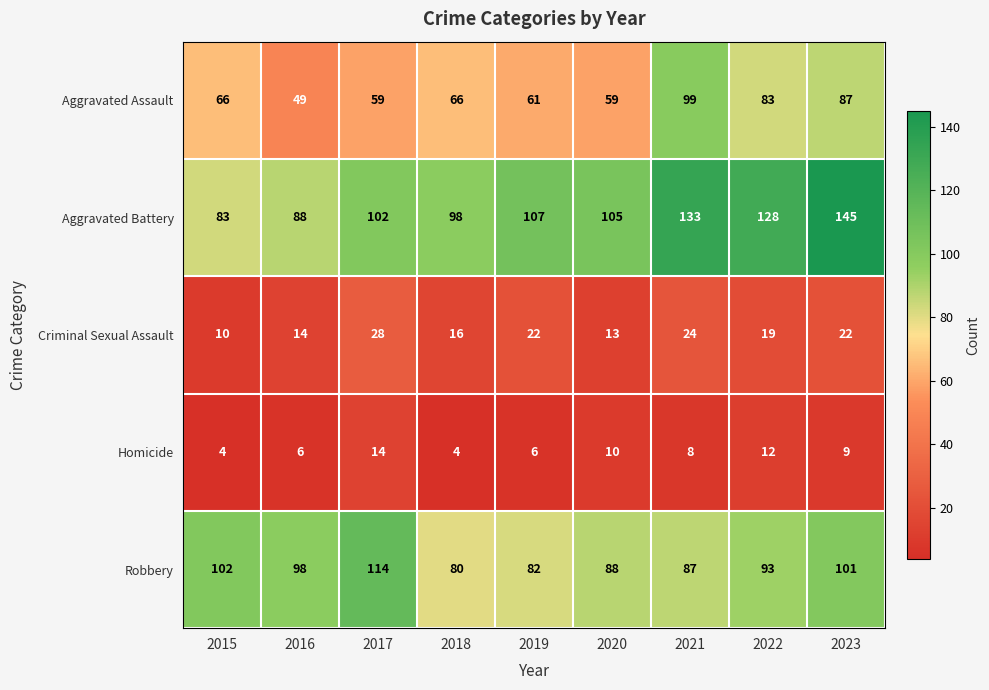

Which series has the widest spread of values?

Aggravated Battery